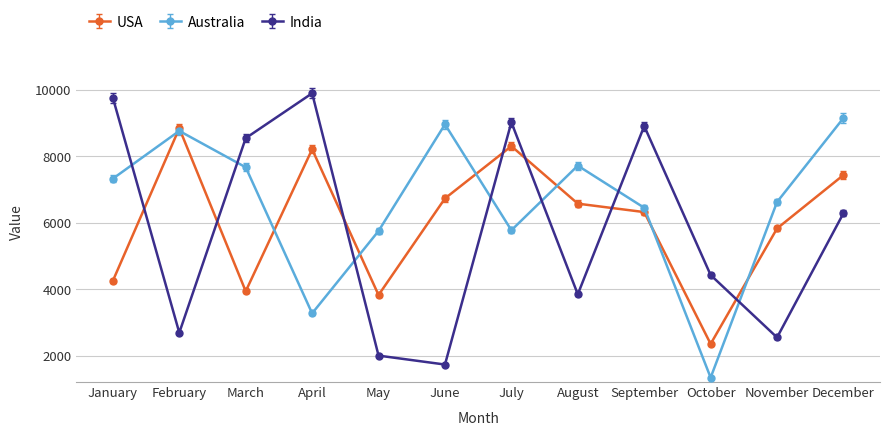

Where is USA nearest to the value 5595?

November